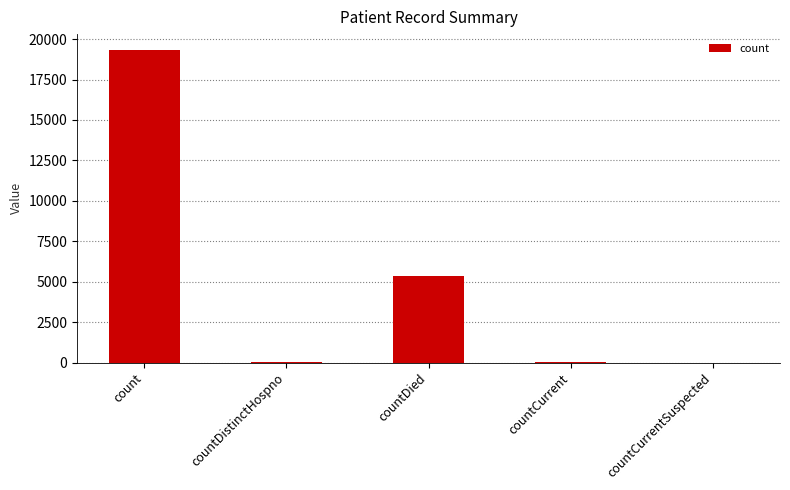

What is the maximum value shown in the chart?

19343